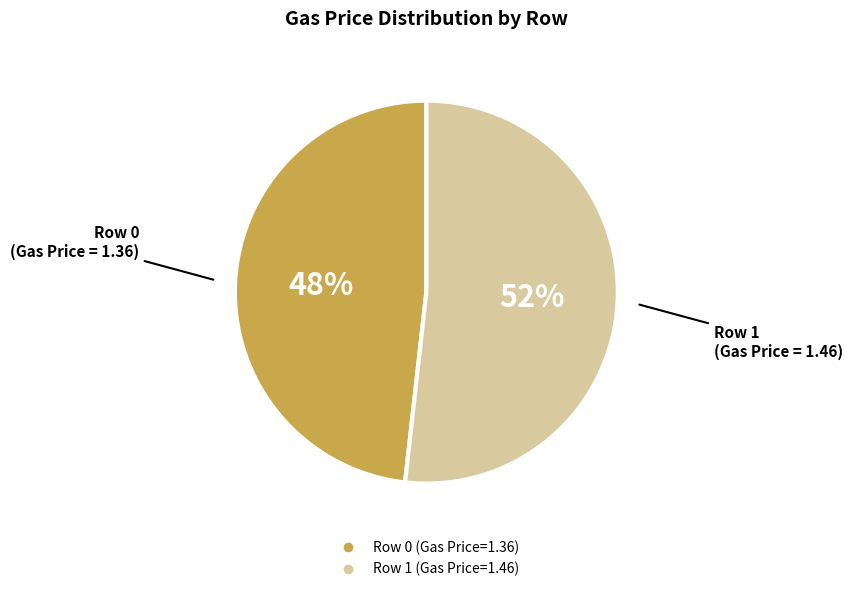

Is there a majority slice in this chart?

Yes